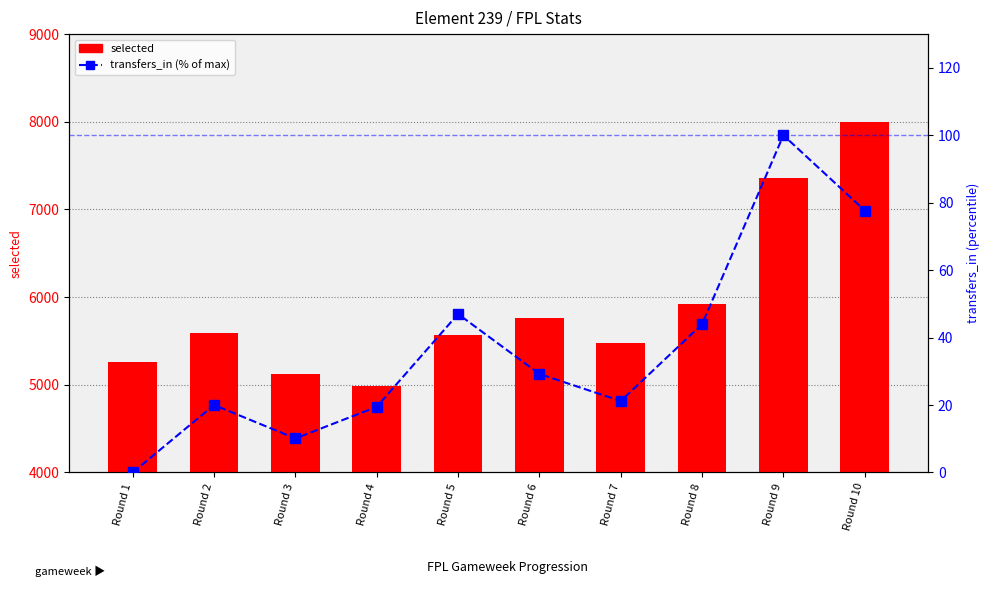

List the series in order of their peak value, highest first.

selected, transfers_in (% of max)